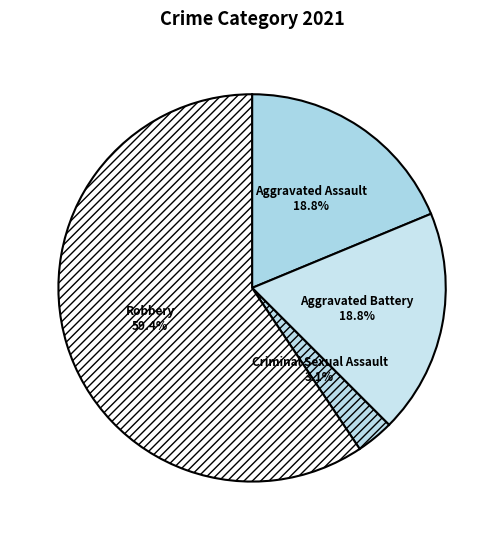

To the nearest percent, what percentage of the pie is Criminal Sexual Assault?

3%